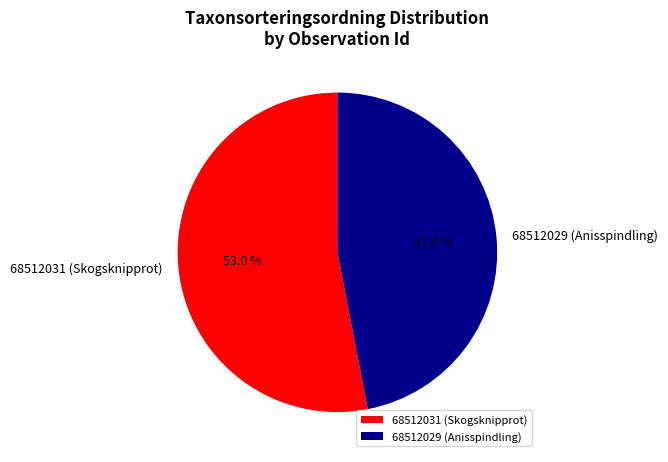

Approximately how many times larger is the value at 68512029 (Anisspindling) compared to 68512031 (Skogsknipprot)?

0.9